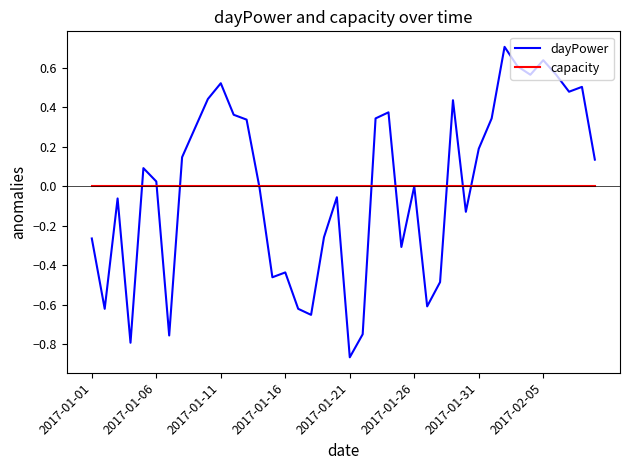

List the series in order of their peak value, lowest first.

capacity, dayPower